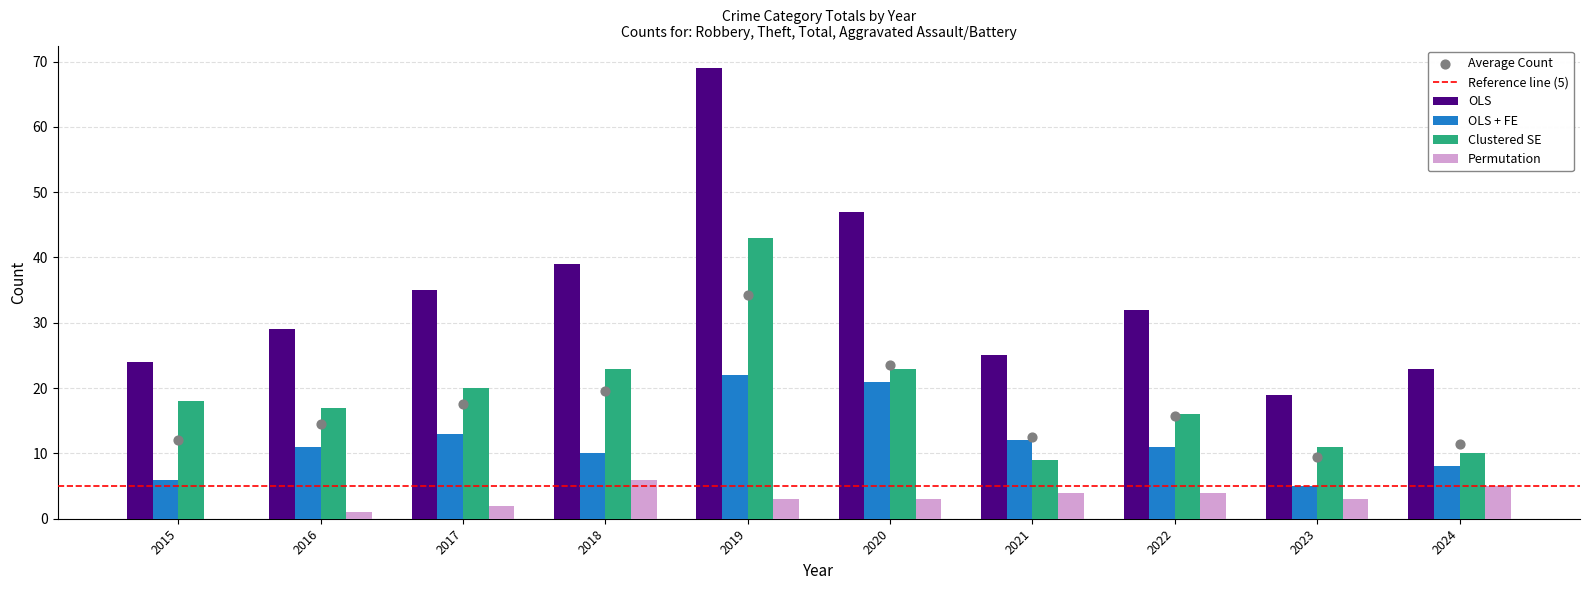

What are all the series names shown in the legend?

OLS, OLS + FE, Clustered SE, Permutation